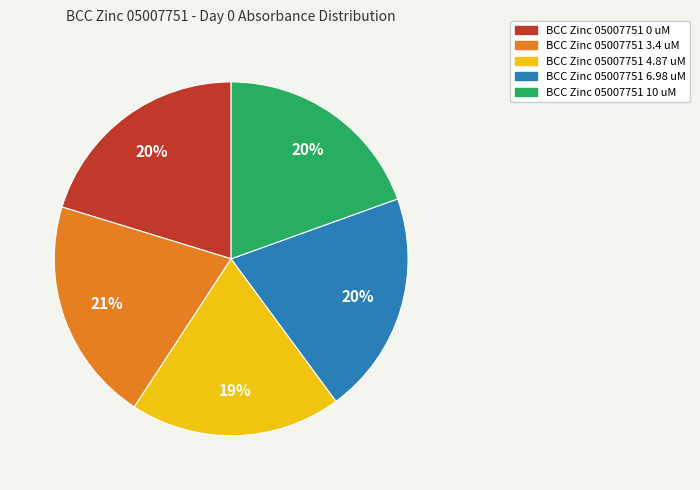

To the nearest percent, what is the average slice percentage?

20%